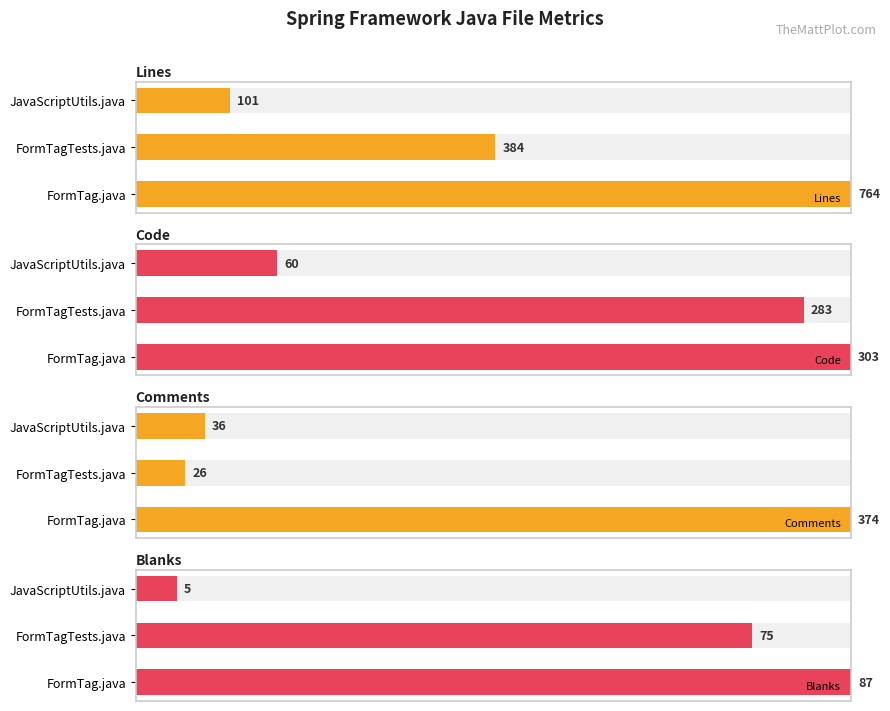

List the labels in order of Lines value, largest first.

FormTag.java, FormTagTests.java, JavaScriptUtils.java